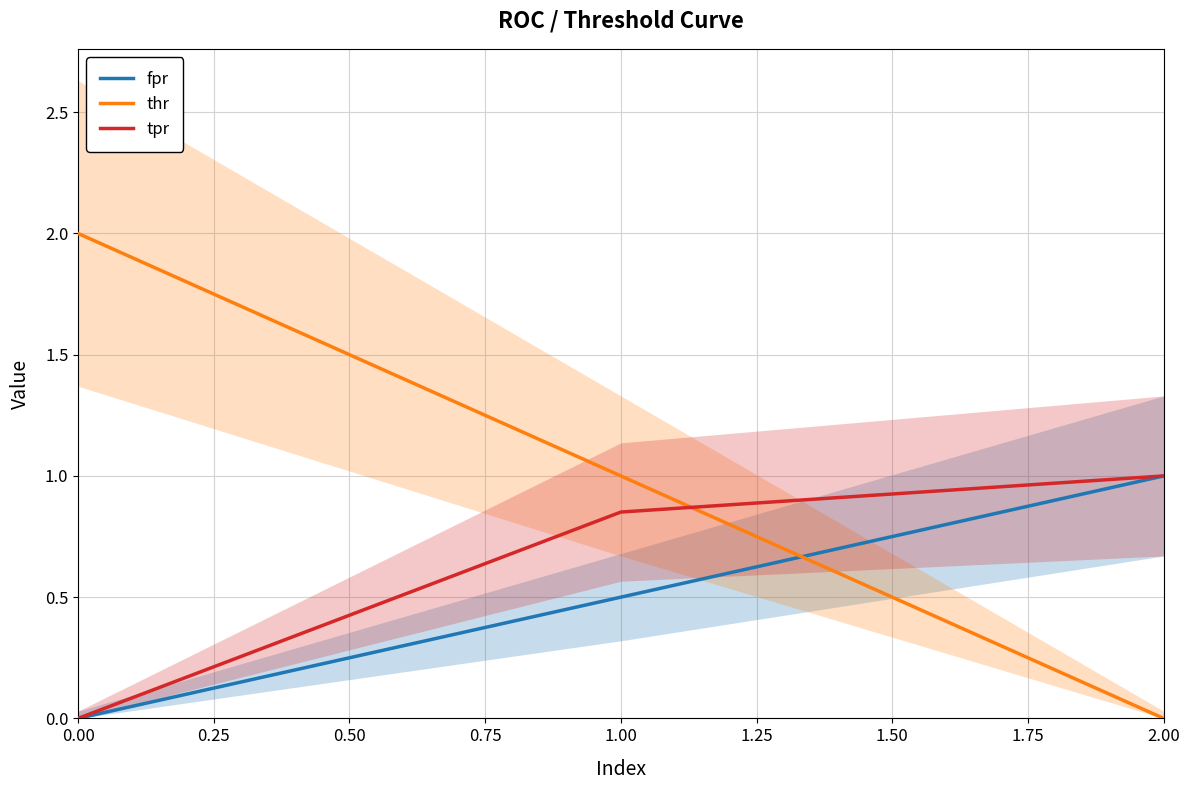

List the labels in order of fpr value, smallest first.

0.00, 1.00, 2.00